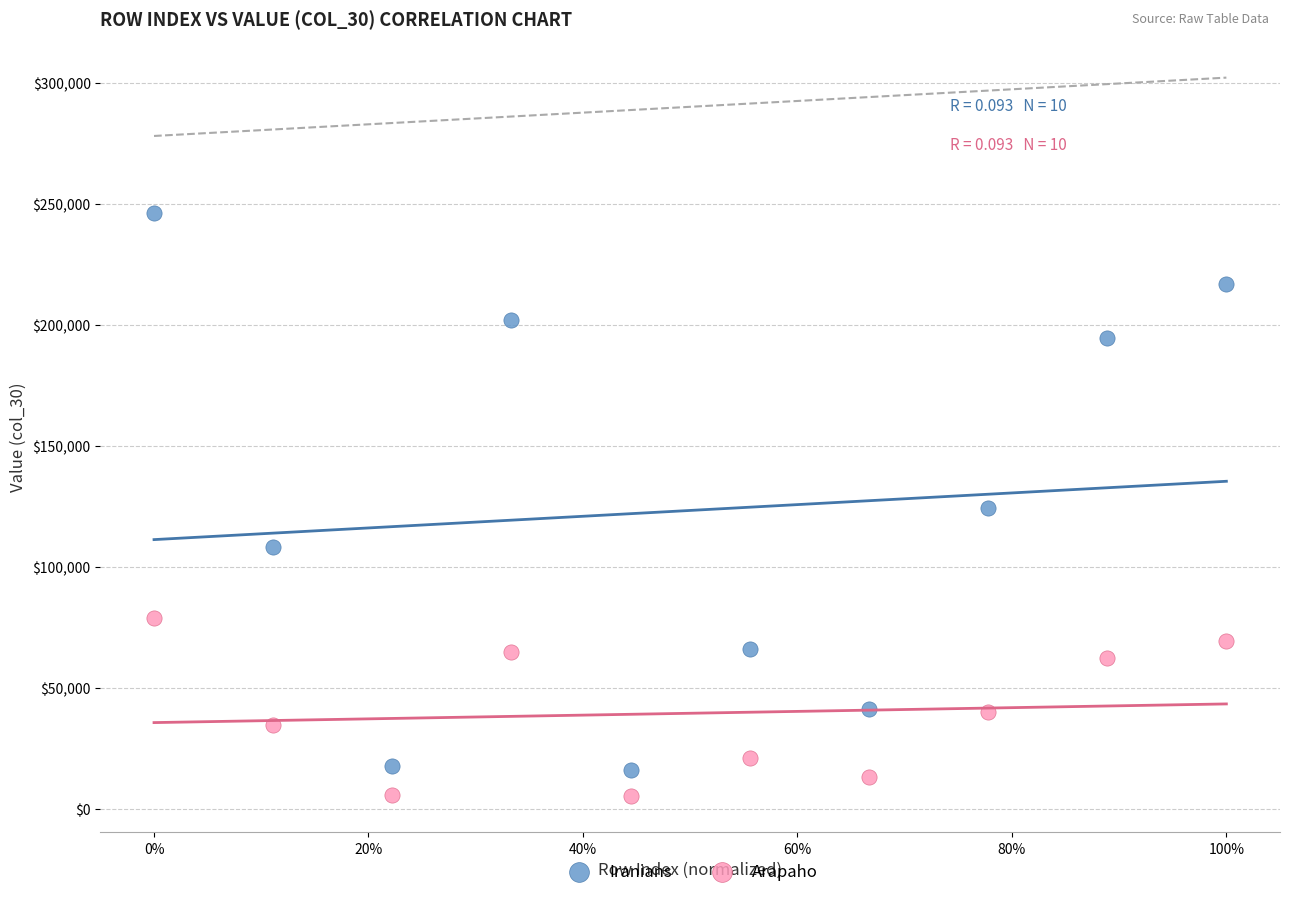

Which series contains the highest Y value?

Iranians